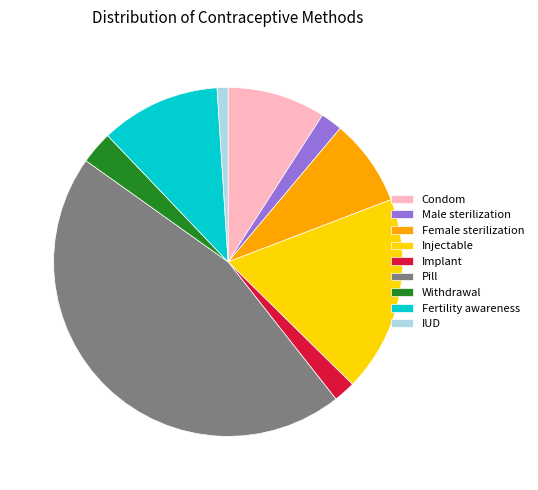

Is there a majority slice in this chart?

No